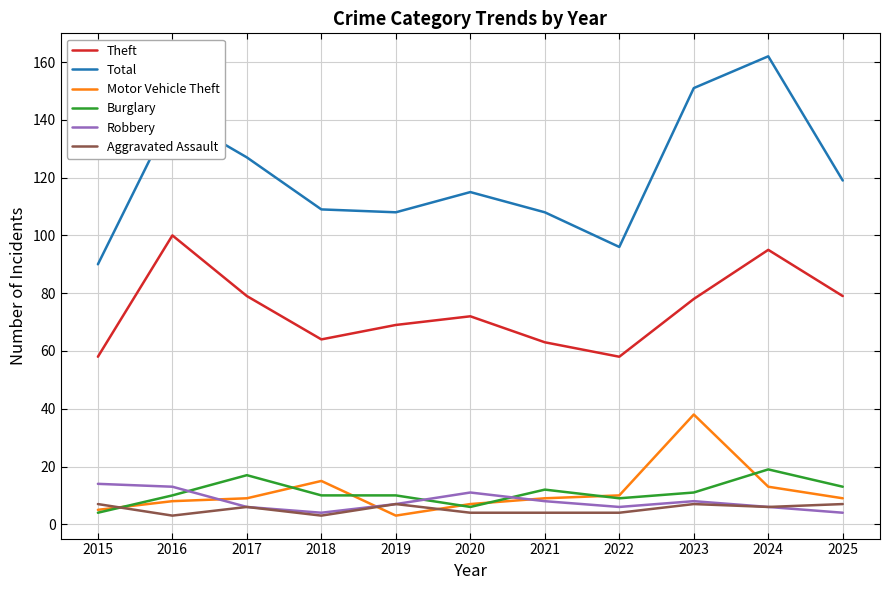

Is it true that Burglary equals 9 at 2022?

True